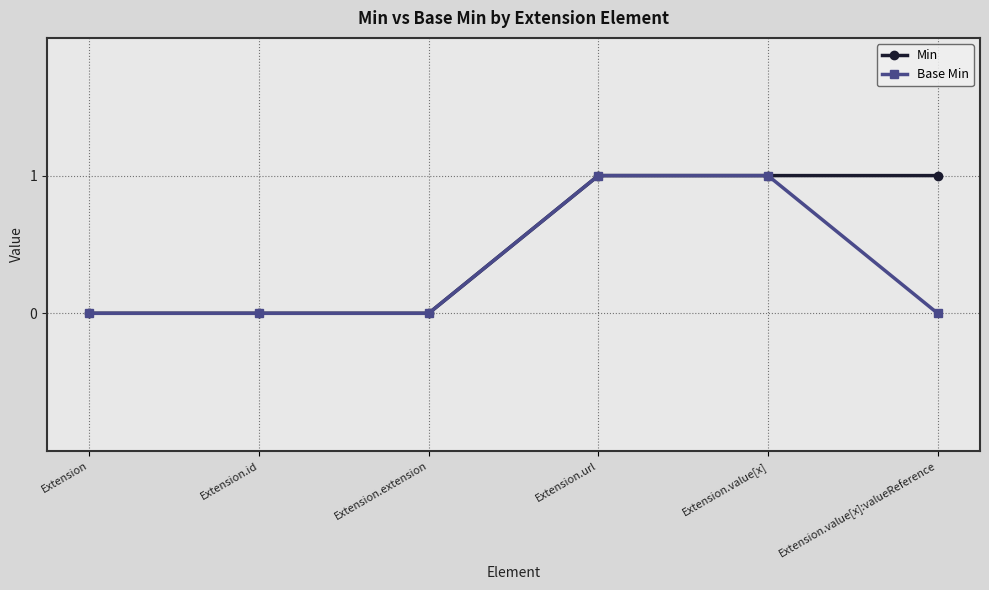

List the series in order of their overall mean, highest first.

Min, Base Min